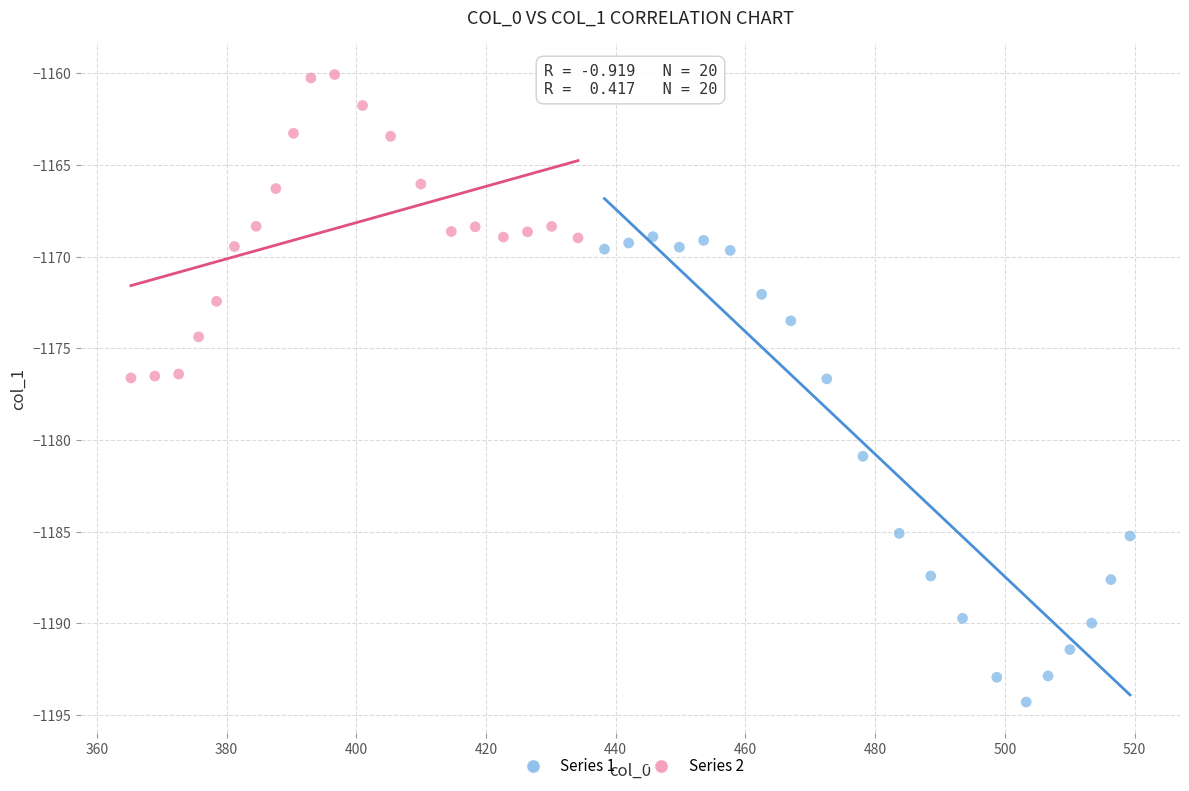

Which series reaches the maximum Y coordinate?

Series 2